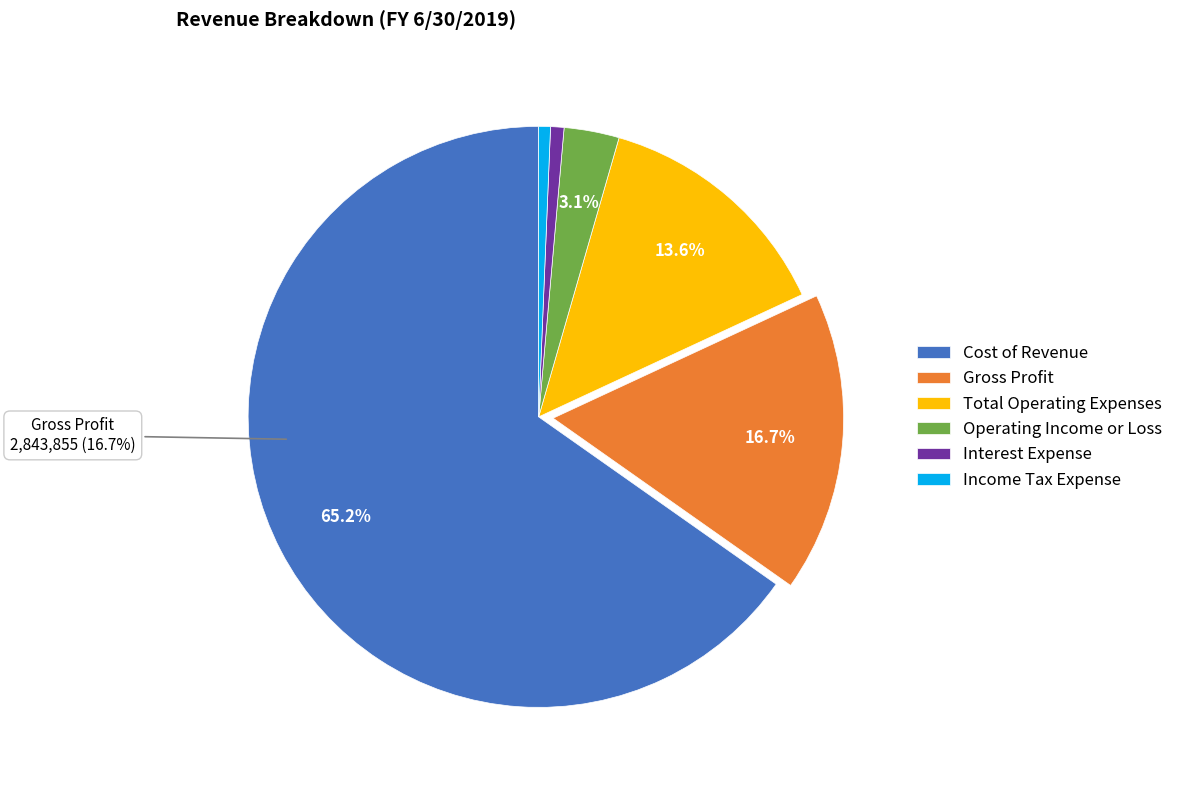

Which slice represents more than half of the pie?

Cost of Revenue